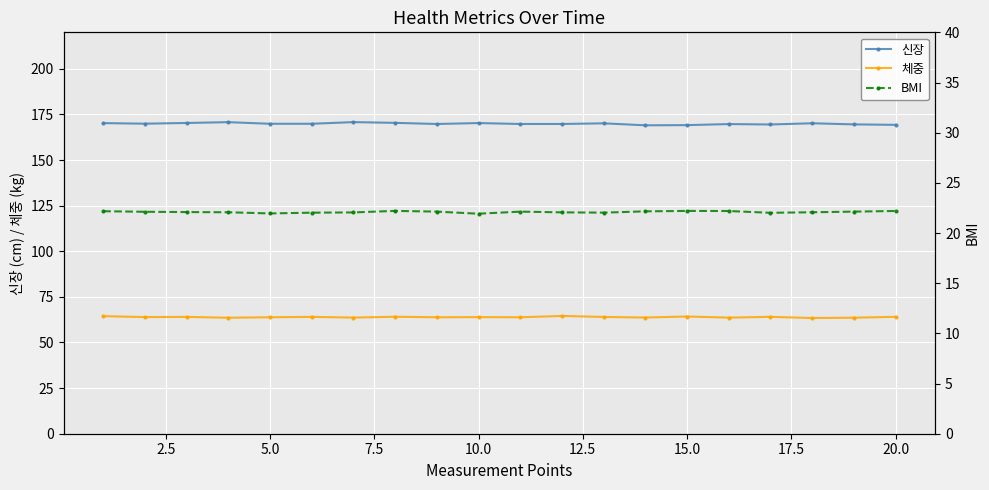

True or false: 체중 and BMI intersect in this chart.

False